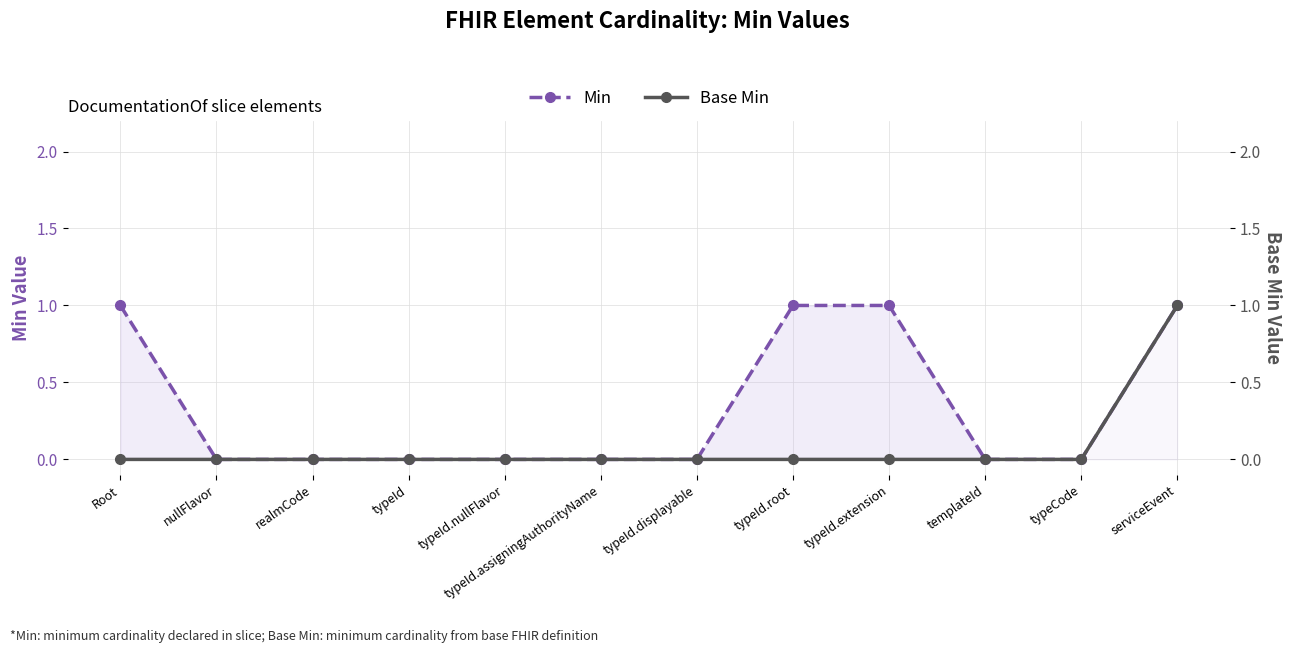

Where is Min nearest to the value 0?

nullFlavor